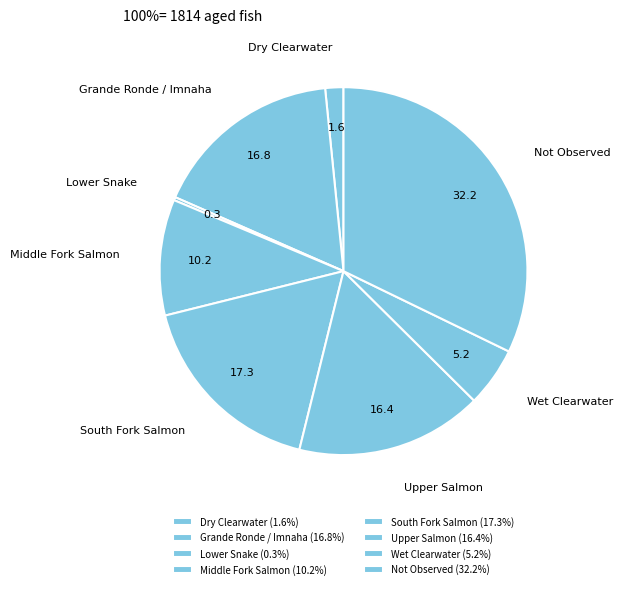

Approximately how many times larger is the value at Grande Ronde / Imnaha compared to Wet Clearwater?

3.2